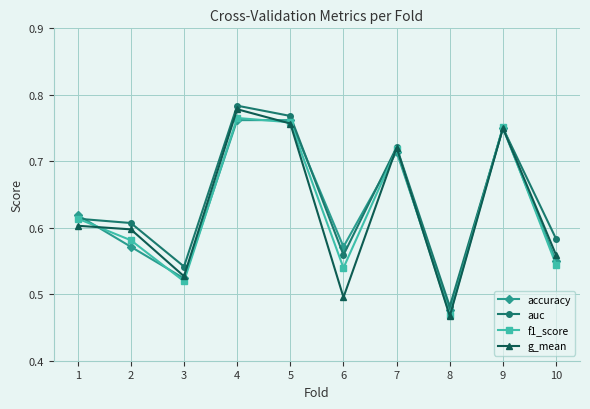

At which category does the chart reach its peak across all series?

4